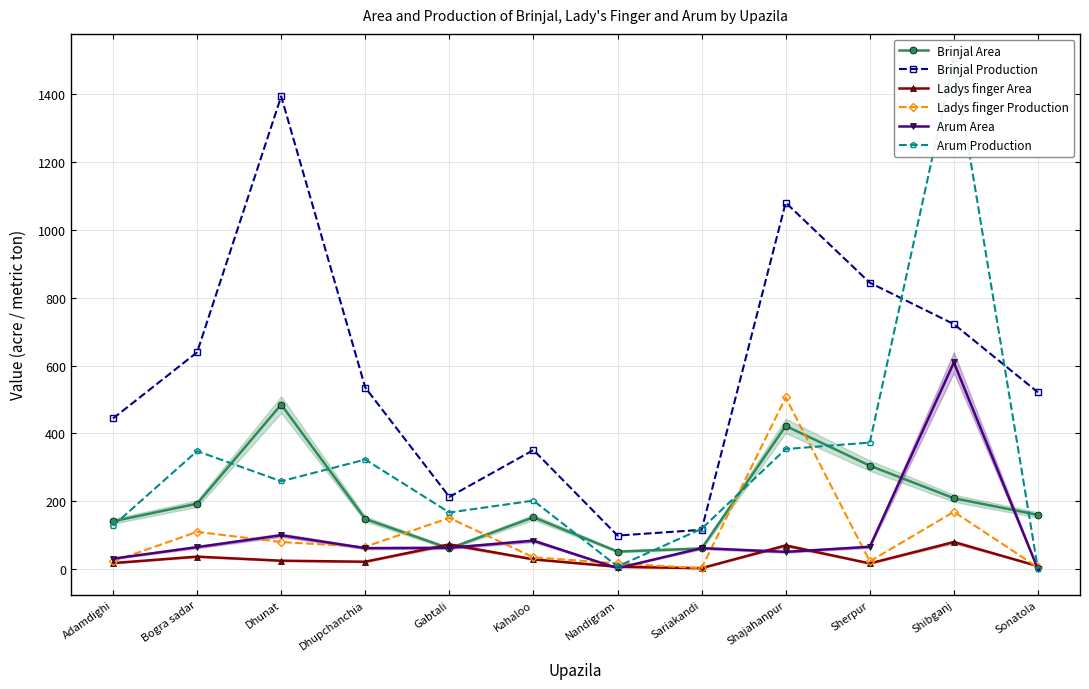

How many categories are shown in the chart?

12